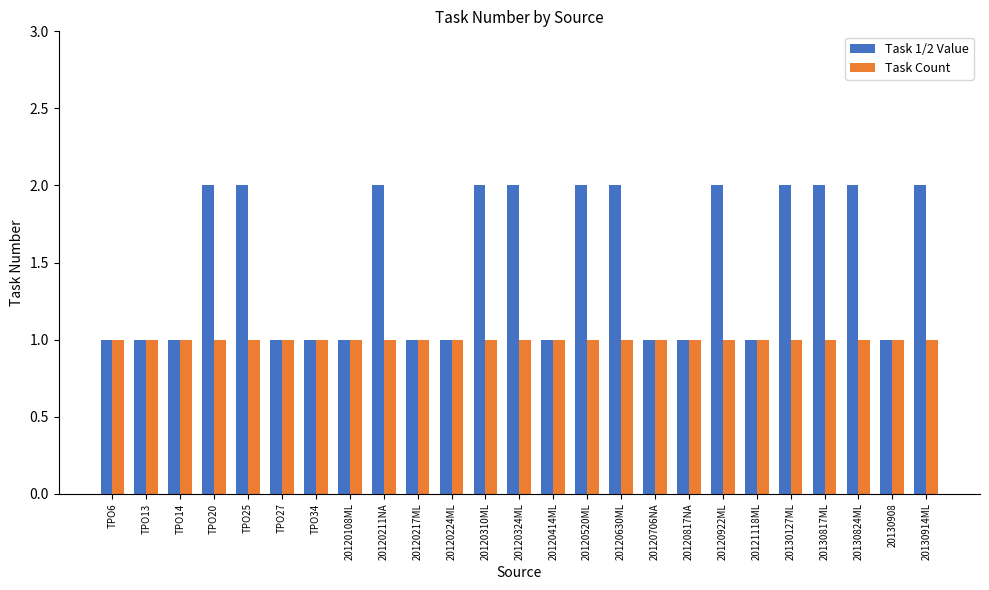

Rank the series by their maximum value, from lowest to highest.

Task Count, Task 1/2 Value